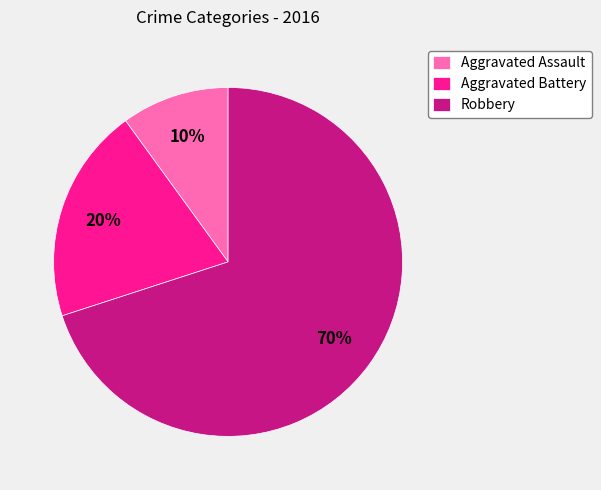

Which category has the biggest portion of the pie?

Robbery